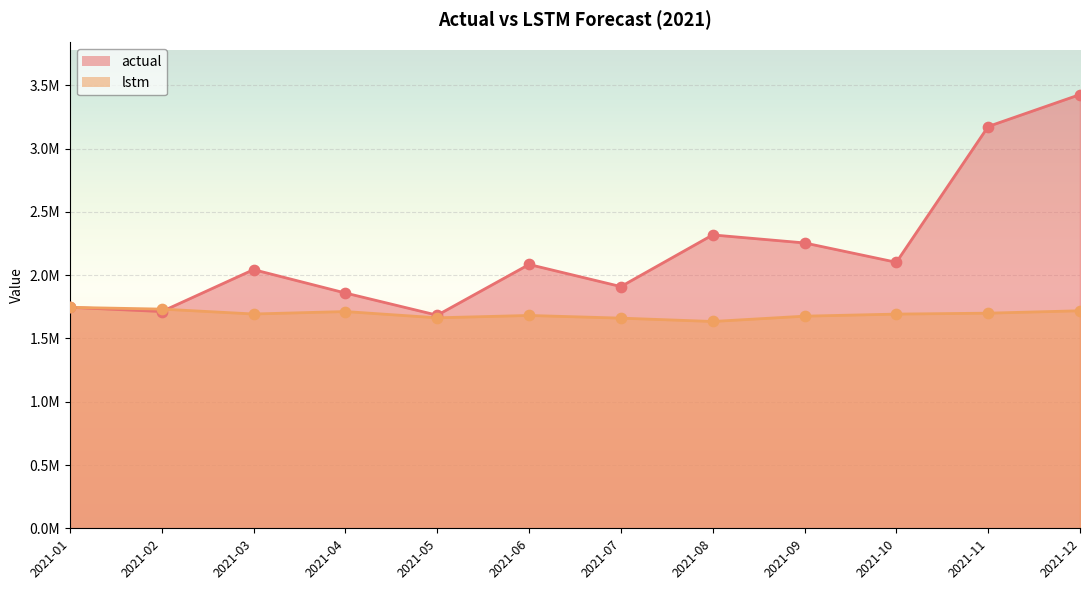

Is the value of actual at 2021-11 greater than the value of lstm at 2021-02?

Yes